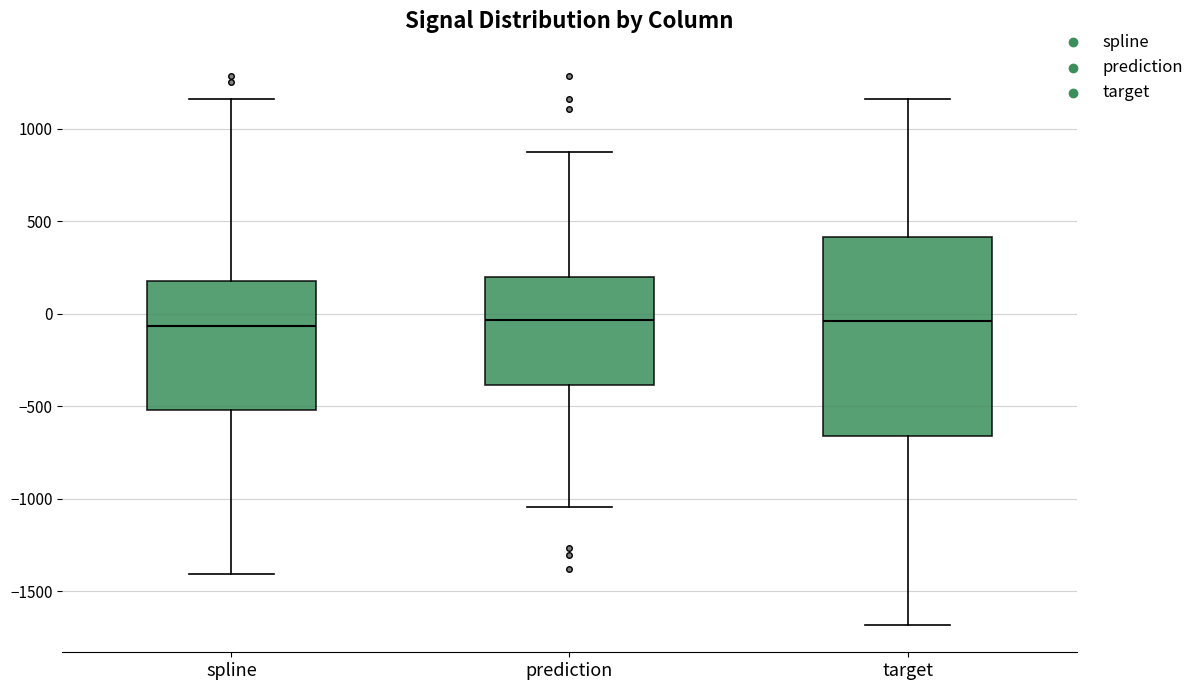

Reading left to right, read every box against the y-axis: the position of its median line, the range the box covers, and the ends of its whiskers. The values are not printed on the chart, so give them approximately, as read against the axis.

spline: median -50, box -500 to 200, whiskers -1400 to 1150
prediction: median -50, box -400 to 200, whiskers -1050 to 900
target: median -50, box -650 to 400, whiskers -1700 to 1150